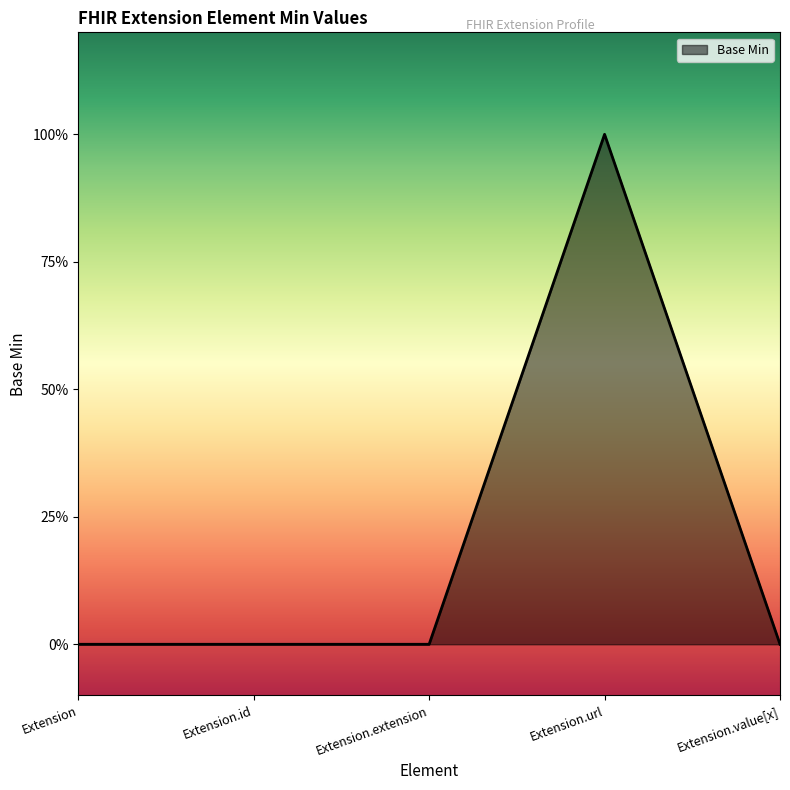

Does the chart display data point markers on the line(s)?

No